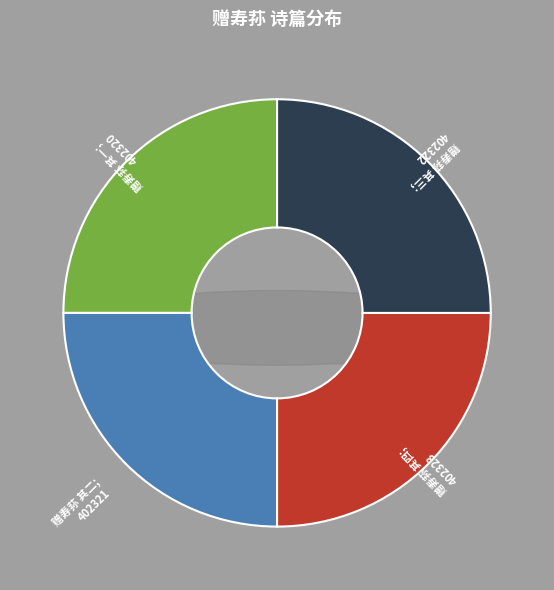

What is the smallest slice in the pie chart?

赠寿荪 其一